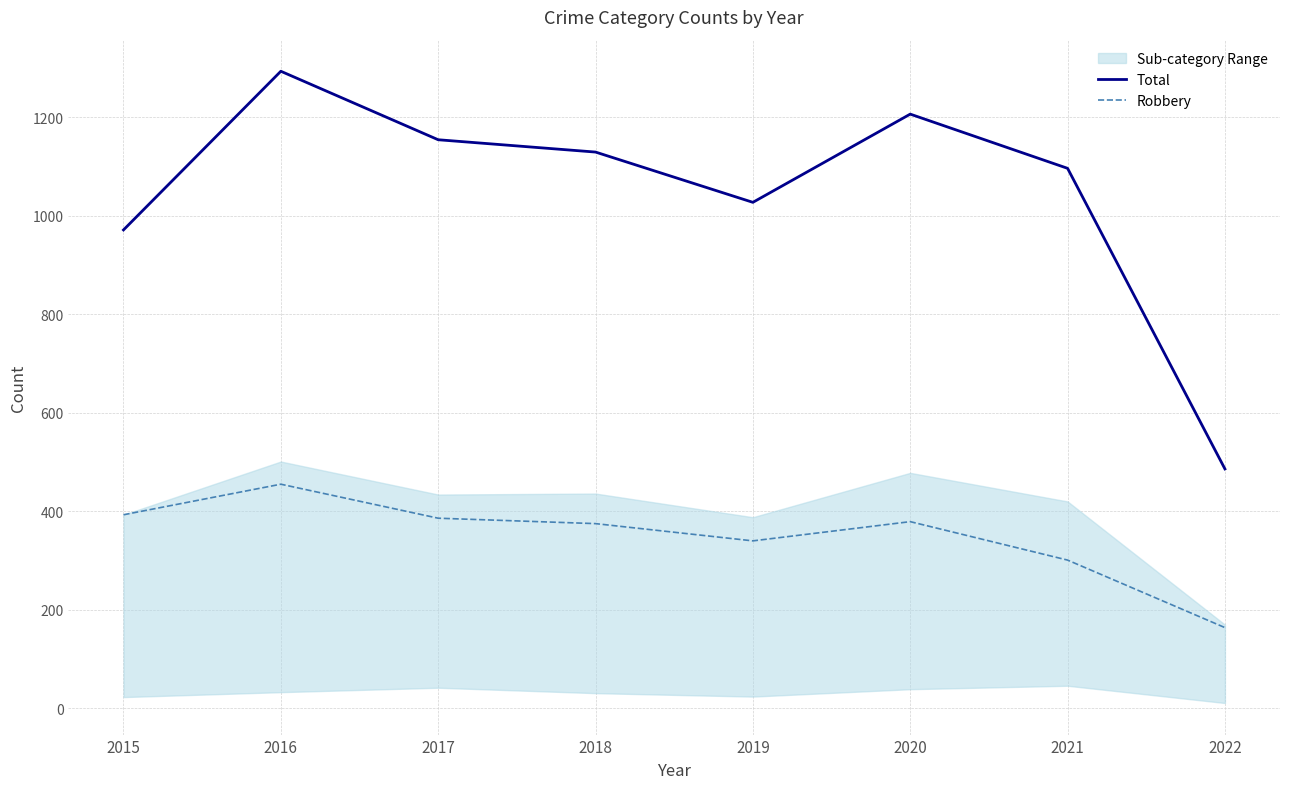

How many data points does each series have?

8